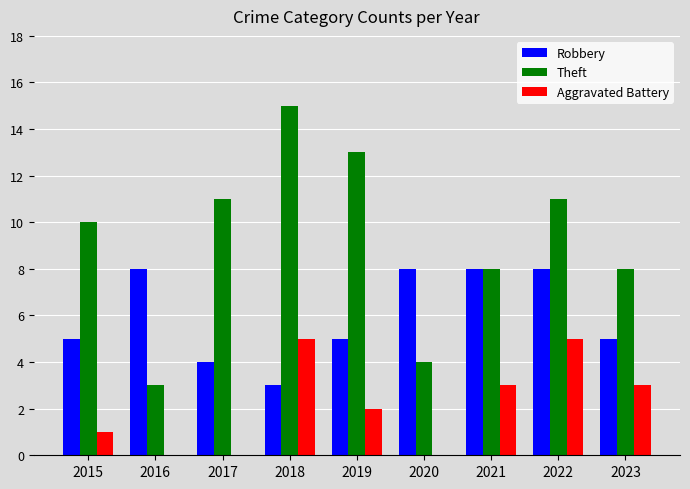

What is the average value of the Robbery series?

6